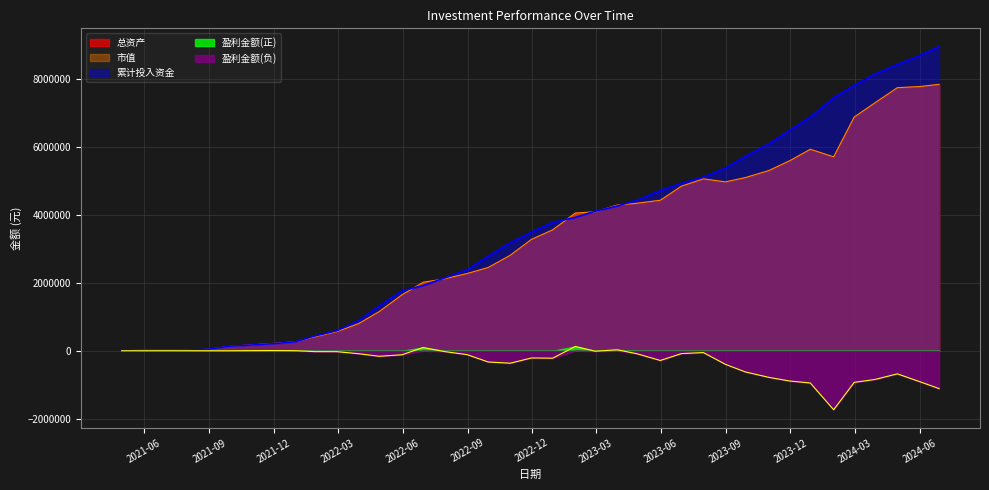

Reading left to right, transcribe all the data shown in this chart.

总资产: 2021-04-30=0.0	2021-05-31=15057.4	2021-06-30=15452.9	2021-07-30=19019.6	2021-08-31=44610.2	2021-09-30=131800.1	2021-10-29=170637.5	2021-11-30=215275.2	2021-12-31=262454.7	2022-01-28=411291.9	2022-02-28=563265.7	2022-03-31=801294.1	2022-04-29=1155979.8	2022-05-31=1645176.2	2022-06-30=2016525.8	2022-07-29=2112757.4	2022-08-31=2272518.8	2022-09-30=2452340.6	2022-10-31=2811476.8	2022-11-30=3278991.2	2022-12-30=3560170.9	2023-01-31=4053489.1	2023-02-28=4091614.9	2023-03-31=4287868.9	2023-04-28=4342932.3	2023-05-31=4430043.0	2023-06-30=4846029.6	2023-07-31=5060472.3	2023-08-31=4971815.1	2023-09-28=5097075.3	2023-10-31=5302046.0	2023-11-30=5595275.7	2023-12-29=5931030.6	2024-01-31=5708530.5	2024-02-29=6880321.6	2024-03-29=7294602.6	2024-04-30=7744750.5	2024-05-31=7776464.2	2024-06-28=7842502.4
市值: 2021-04-30=0.0	2021-05-31=15057.4	2021-06-30=14795.0	2021-07-30=18361.7	2021-08-31=43952.3	2021-09-30=131142.2	2021-10-29=169979.7	2021-11-30=214617.3	2021-12-31=261796.8	2022-01-28=410634.0	2022-02-28=562607.9	2022-03-31=800636.2	2022-04-29=1155322.0	2022-05-31=1644518.3	2022-06-30=2015868.0	2022-07-29=2112099.5	2022-08-31=2271860.9	2022-09-30=2451682.7	2022-10-31=2810818.9	2022-11-30=3278333.4	2022-12-30=3559513.0	2023-01-31=4052831.2	2023-02-28=4090957.0	2023-03-31=4287211.0	2023-04-28=4342274.4	2023-05-31=4429385.1	2023-06-30=4845371.8	2023-07-31=5059814.4	2023-08-31=4971157.3	2023-09-28=5096417.4	2023-10-31=5301388.1	2023-11-30=5594617.8	2023-12-29=5930372.7	2024-01-31=5707872.7	2024-02-29=6879663.7	2024-03-29=7293944.7	2024-04-30=7744092.7	2024-05-31=7775806.4	2024-06-28=7841844.6
累计投入资金: 2021-04-30=0.0	2021-05-31=15057.4	2021-06-30=15057.4	2021-07-30=19011.3	2021-08-31=45400.1	2021-09-30=133057.8	2021-10-29=167517.2	2021-11-30=209123.6	2021-12-31=260275.1	2022-01-28=437051.2	2022-02-28=589827.6	2022-03-31=888806.0	2022-04-29=1319010.5	2022-05-31=1763676.4	2022-06-30=1920895.1	2022-07-29=2133454.6	2022-08-31=2386078.2	2022-09-30=2783426.6	2022-10-31=3177956.9	2022-11-30=3491367.8	2022-12-30=3778915.1	2023-01-31=3926375.2	2023-02-28=4106263.2	2023-03-31=4259726.1	2023-04-28=4430455.0	2023-05-31=4716133.3	2023-06-30=4928970.1	2023-07-31=5114477.5	2023-08-31=5370568.1	2023-09-28=5718998.8	2023-10-31=6083191.7	2023-11-30=6486276.2	2023-12-29=6880146.5	2024-01-31=7444841.9	2024-02-29=7810883.0	2024-03-29=8140840.9	2024-04-30=8425176.1	2024-05-31=8681764.3	2024-06-28=8956105.2
盈利金额: 2021-04-30=0.0	2021-05-31=0.0	2021-06-30=395.5	2021-07-30=8.3	2021-08-31=-789.9	2021-09-30=-1257.7	2021-10-29=3120.4	2021-11-30=6151.6	2021-12-31=2179.6	2022-01-28=-25759.4	2022-02-28=-26561.9	2022-03-31=-87511.9	2022-04-29=-163030.6	2022-05-31=-118500.1	2022-06-30=95630.7	2022-07-29=-20697.2	2022-08-31=-113559.4	2022-09-30=-331086.0	2022-10-31=-366480.1	2022-11-30=-212376.5	2022-12-30=-218744.3	2023-01-31=127113.9	2023-02-28=-14648.3	2023-03-31=28142.8	2023-04-28=-87522.7	2023-05-31=-286090.3	2023-06-30=-82940.4	2023-07-31=-54005.2	2023-08-31=-398753.0	2023-09-28=-621923.5	2023-10-31=-781145.7	2023-11-30=-891000.5	2023-12-29=-949115.9	2024-01-31=-1736311.4	2024-02-29=-930561.4	2024-03-29=-846238.4	2024-04-30=-680425.5	2024-05-31=-905300.1	2024-06-28=-1113602.7